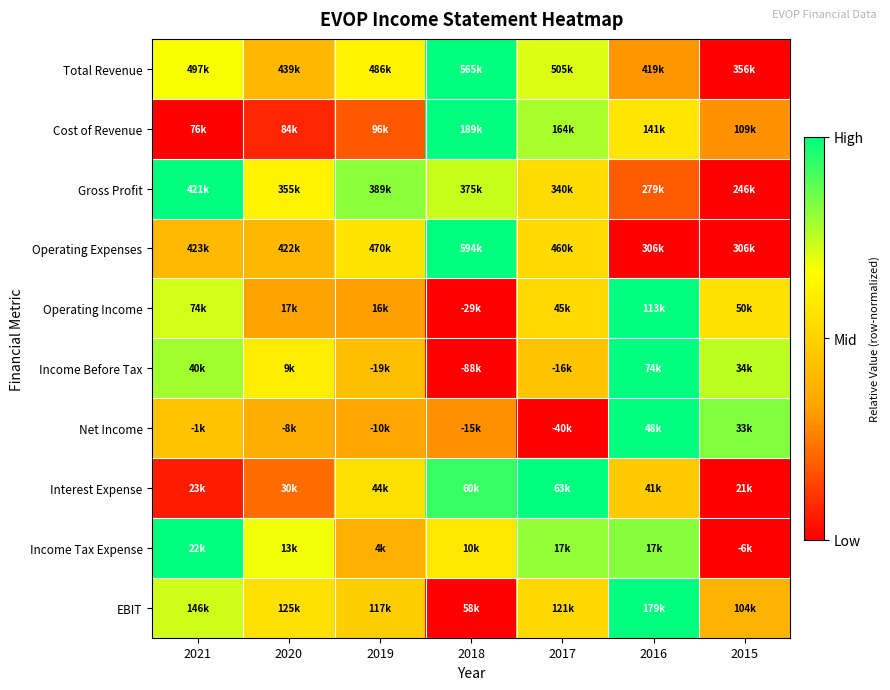

Reading left to right, list all the values displayed in this chart.

Total Revenue: 2021=0.7	2020=0.4	2019=0.6	2018=1.0	2017=0.7	2016=0.3	2015=0.0
Cost of Revenue: 2021=0.0	2020=0.1	2019=0.2	2018=1.0	2017=0.8	2016=0.6	2015=0.3
Gross Profit: 2021=1.0	2020=0.6	2019=0.8	2018=0.7	2017=0.5	2016=0.2	2015=0.0
Operating Expenses: 2021=0.4	2020=0.4	2019=0.6	2018=1.0	2017=0.5	2016=0.0	2015=0.0
Operating Income: 2021=0.7	2020=0.3	2019=0.3	2018=0.0	2017=0.5	2016=1.0	2015=0.6
Income Before Tax: 2021=0.8	2020=0.6	2019=0.4	2018=0.0	2017=0.4	2016=1.0	2015=0.8
Net Income: 2021=0.4	2020=0.4	2019=0.3	2018=0.3	2017=0.0	2016=1.0	2015=0.8
Interest Expense: 2021=0.1	2020=0.2	2019=0.6	2018=0.9	2017=1.0	2016=0.5	2015=0.0
Income Tax Expense: 2021=1.0	2020=0.7	2019=0.4	2018=0.6	2017=0.8	2016=0.8	2015=0.0
EBIT: 2021=0.7	2020=0.6	2019=0.5	2018=0.0	2017=0.5	2016=1.0	2015=0.4